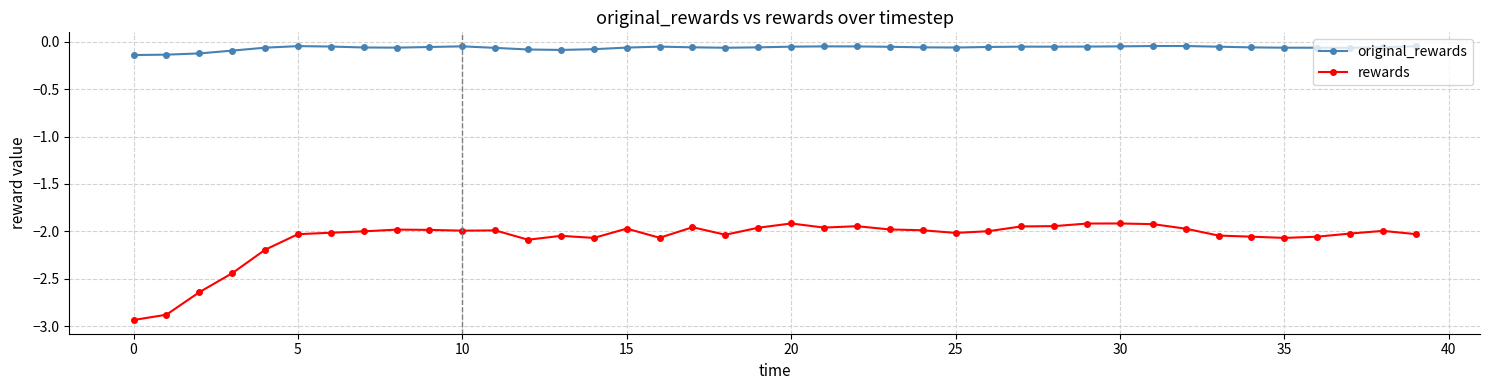

What is the difference between the second highest and minimum values in the original_rewards series?

0.1